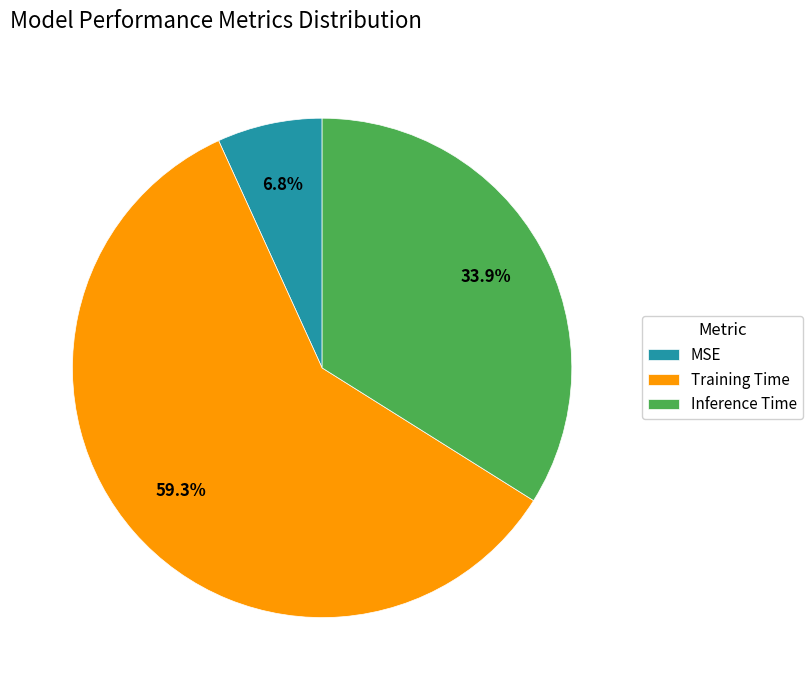

Does any single category account for the majority?

Yes